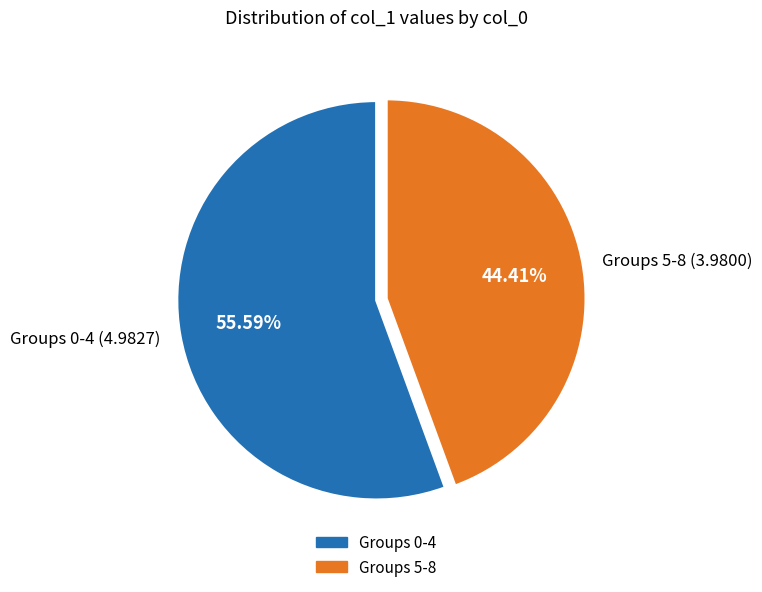

Is Groups 0-4 (4.9827) the majority of the pie?

Yes